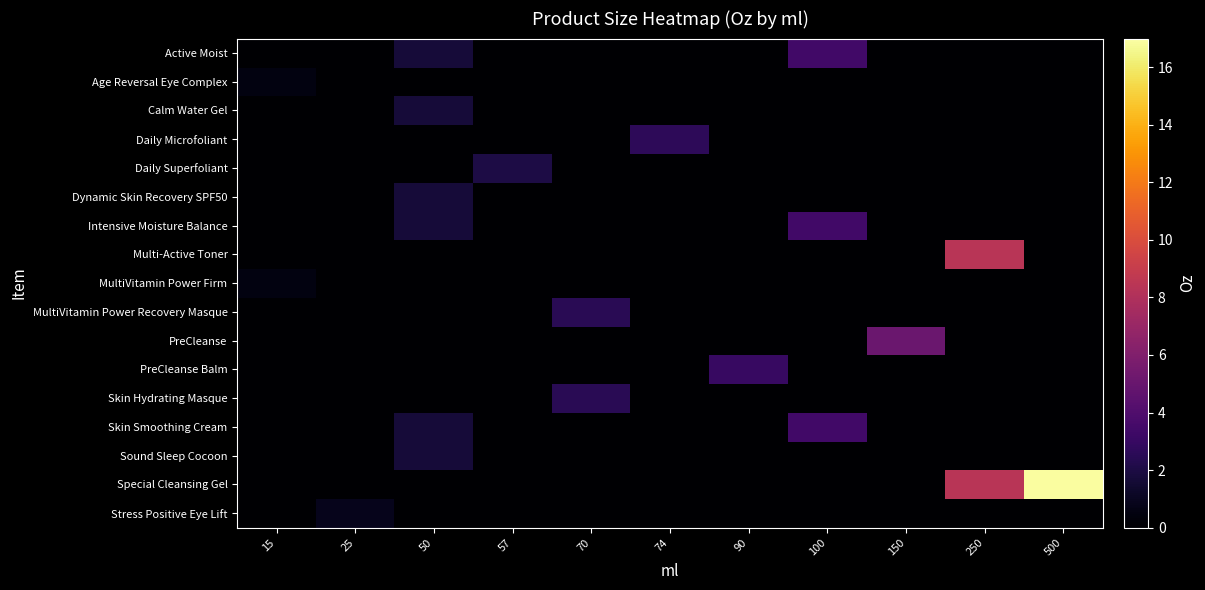

Reading left to right, extract all data points from this chart.

Active Moist: 15=0.0	25=0.0	50=1.7	57=0.0	70=0.0	74=0.0	90=0.0	100=3.4	150=0.0	250=0.0	500=0.0
Age Reversal Eye Complex: 15=0.5	25=0.0	50=0.0	57=0.0	70=0.0	74=0.0	90=0.0	100=0.0	150=0.0	250=0.0	500=0.0
Calm Water Gel: 15=0.0	25=0.0	50=1.7	57=0.0	70=0.0	74=0.0	90=0.0	100=0.0	150=0.0	250=0.0	500=0.0
Daily Microfoliant: 15=0.0	25=0.0	50=0.0	57=0.0	70=0.0	74=2.6	90=0.0	100=0.0	150=0.0	250=0.0	500=0.0
Daily Superfoliant: 15=0.0	25=0.0	50=0.0	57=2.0	70=0.0	74=0.0	90=0.0	100=0.0	150=0.0	250=0.0	500=0.0
Dynamic Skin Recovery SPF50: 15=0.0	25=0.0	50=1.7	57=0.0	70=0.0	74=0.0	90=0.0	100=0.0	150=0.0	250=0.0	500=0.0
Intensive Moisture Balance: 15=0.0	25=0.0	50=1.7	57=0.0	70=0.0	74=0.0	90=0.0	100=3.4	150=0.0	250=0.0	500=0.0
Multi-Active Toner: 15=0.0	25=0.0	50=0.0	57=0.0	70=0.0	74=0.0	90=0.0	100=0.0	150=0.0	250=8.4	500=0.0
MultiVitamin Power Firm: 15=0.5	25=0.0	50=0.0	57=0.0	70=0.0	74=0.0	90=0.0	100=0.0	150=0.0	250=0.0	500=0.0
MultiVitamin Power Recovery Masque: 15=0.0	25=0.0	50=0.0	57=0.0	70=2.5	74=0.0	90=0.0	100=0.0	150=0.0	250=0.0	500=0.0
PreCleanse: 15=0.0	25=0.0	50=0.0	57=0.0	70=0.0	74=0.0	90=0.0	100=0.0	150=5.1	250=0.0	500=0.0
PreCleanse Balm: 15=0.0	25=0.0	50=0.0	57=0.0	70=0.0	74=0.0	90=3.0	100=0.0	150=0.0	250=0.0	500=0.0
Skin Hydrating Masque: 15=0.0	25=0.0	50=0.0	57=0.0	70=2.5	74=0.0	90=0.0	100=0.0	150=0.0	250=0.0	500=0.0
Skin Smoothing Cream: 15=0.0	25=0.0	50=1.7	57=0.0	70=0.0	74=0.0	90=0.0	100=3.4	150=0.0	250=0.0	500=0.0
Sound Sleep Cocoon: 15=0.0	25=0.0	50=1.7	57=0.0	70=0.0	74=0.0	90=0.0	100=0.0	150=0.0	250=0.0	500=0.0
Special Cleansing Gel: 15=0.0	25=0.0	50=0.0	57=0.0	70=0.0	74=0.0	90=0.0	100=0.0	150=0.0	250=8.4	500=16.9
Stress Positive Eye Lift: 15=0.0	25=0.8	50=0.0	57=0.0	70=0.0	74=0.0	90=0.0	100=0.0	150=0.0	250=0.0	500=0.0